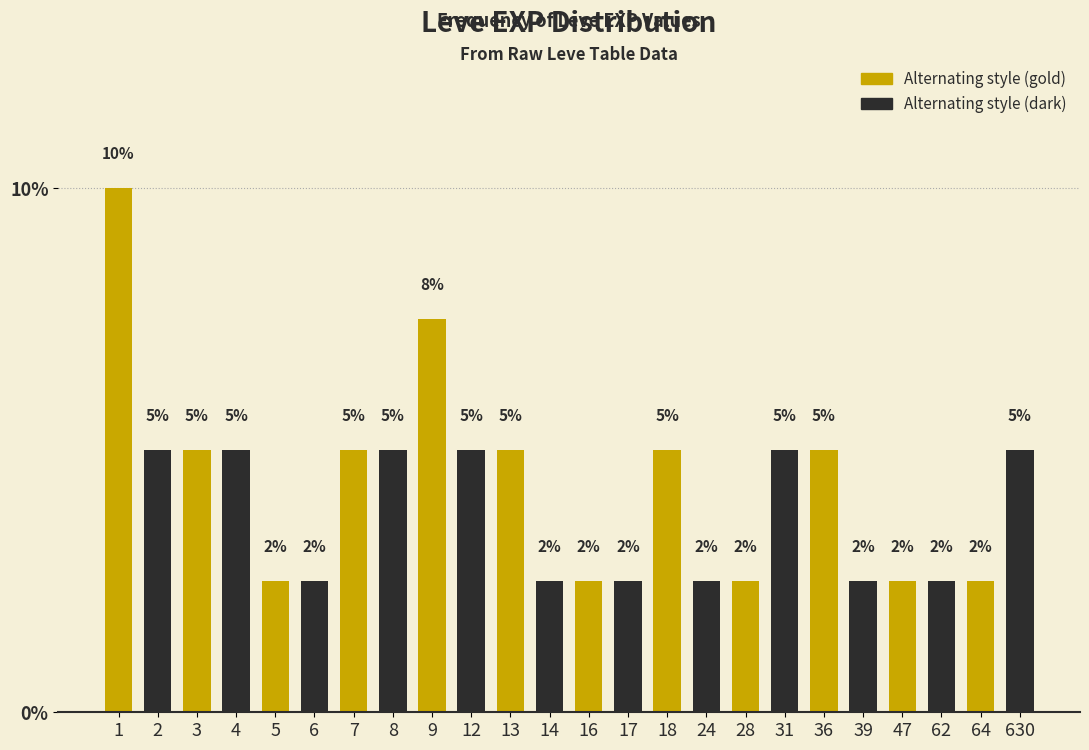

The chart shows a value of 5.0 at 18. True or false?

True